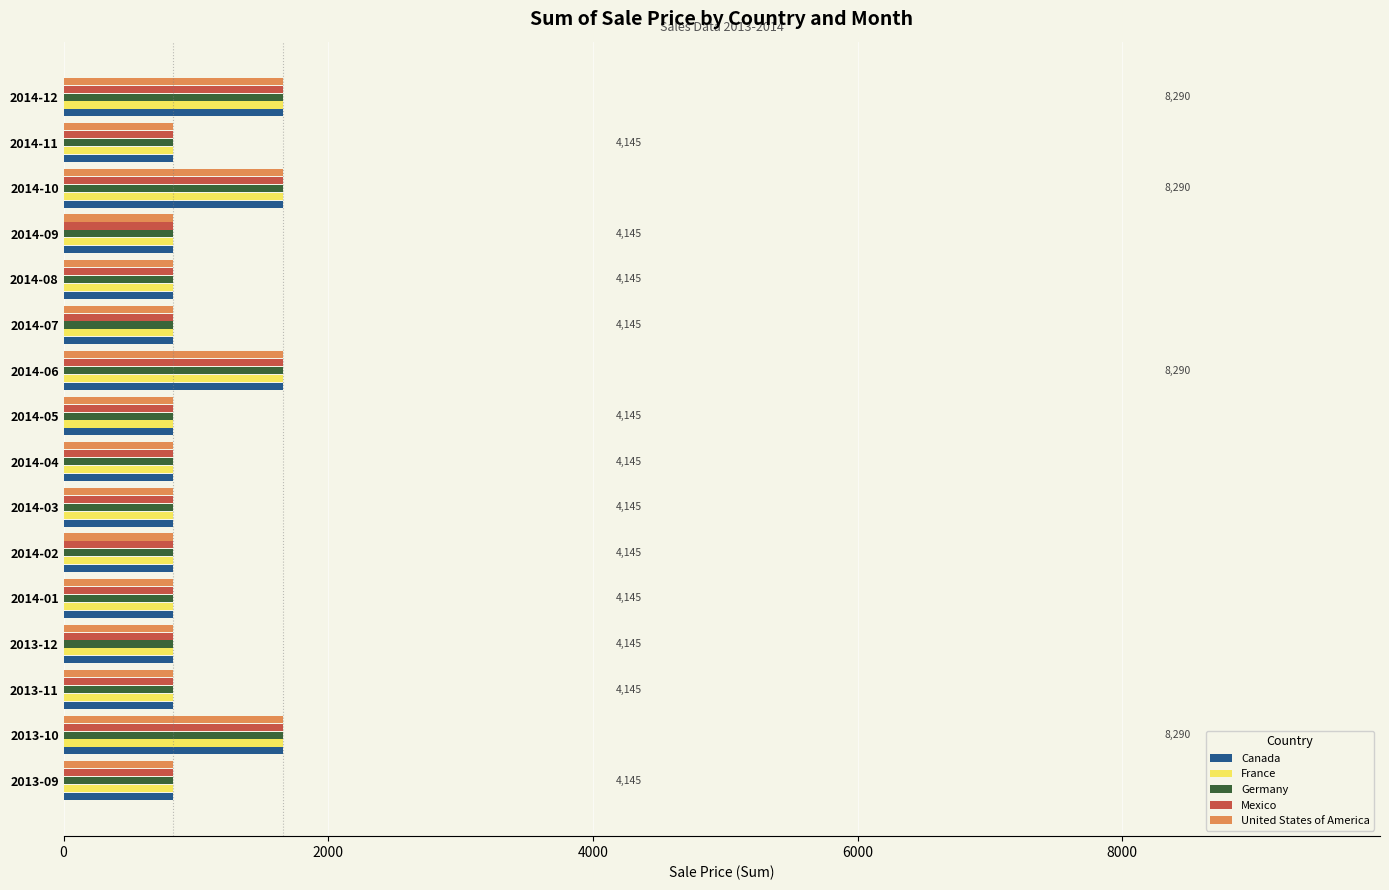

What is the total value across all series at 2014-10?

8290